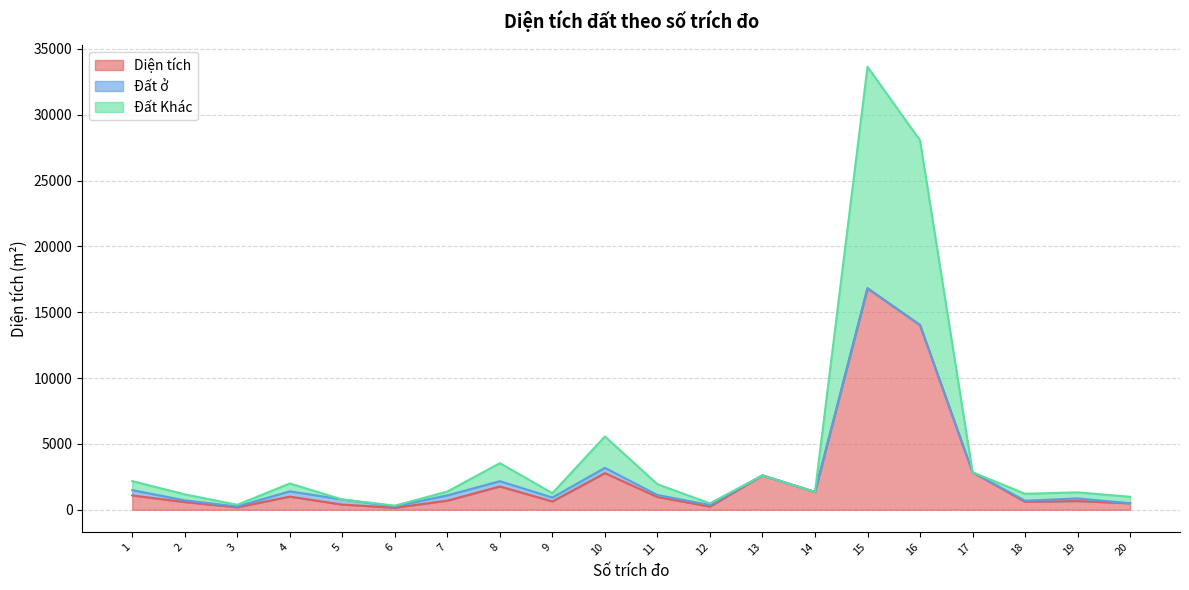

The Đất Khác series shows 1213.4 at 18. True or false?

True